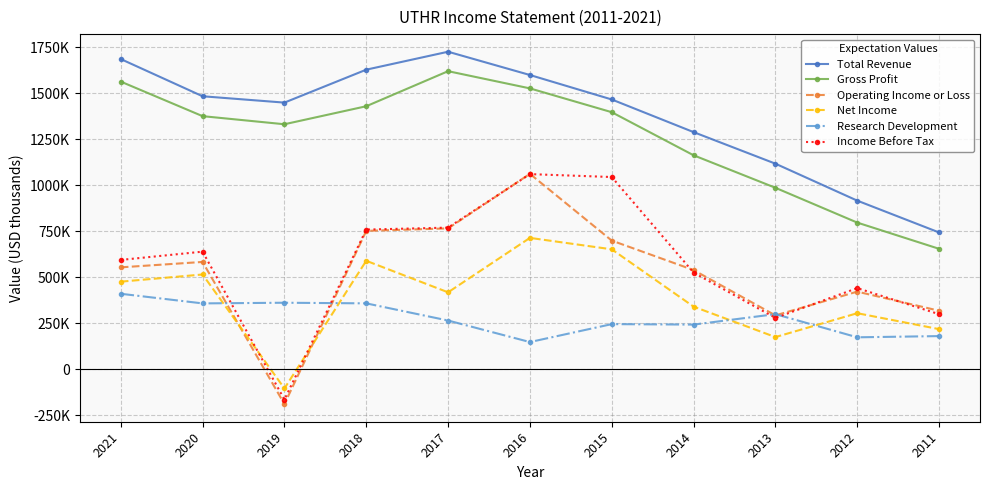

List the series in order of their peak value, highest first.

Total Revenue, Gross Profit, Operating Income or Loss, Income Before Tax, Net Income, Research Development